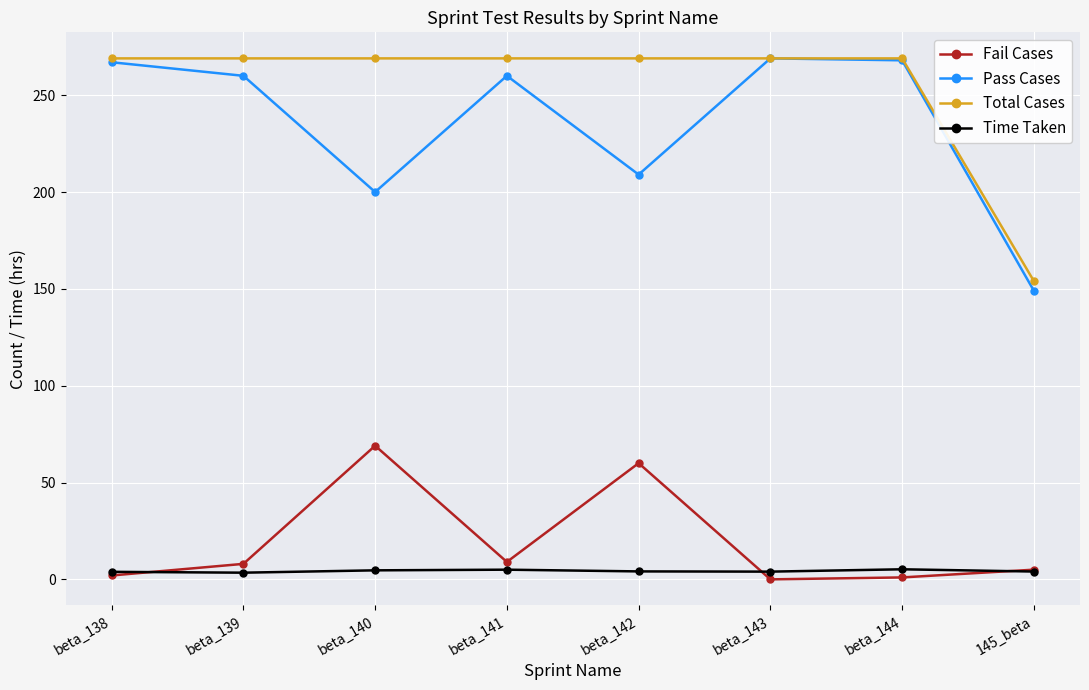

What is the label of the 7th point from the left?

beta_144